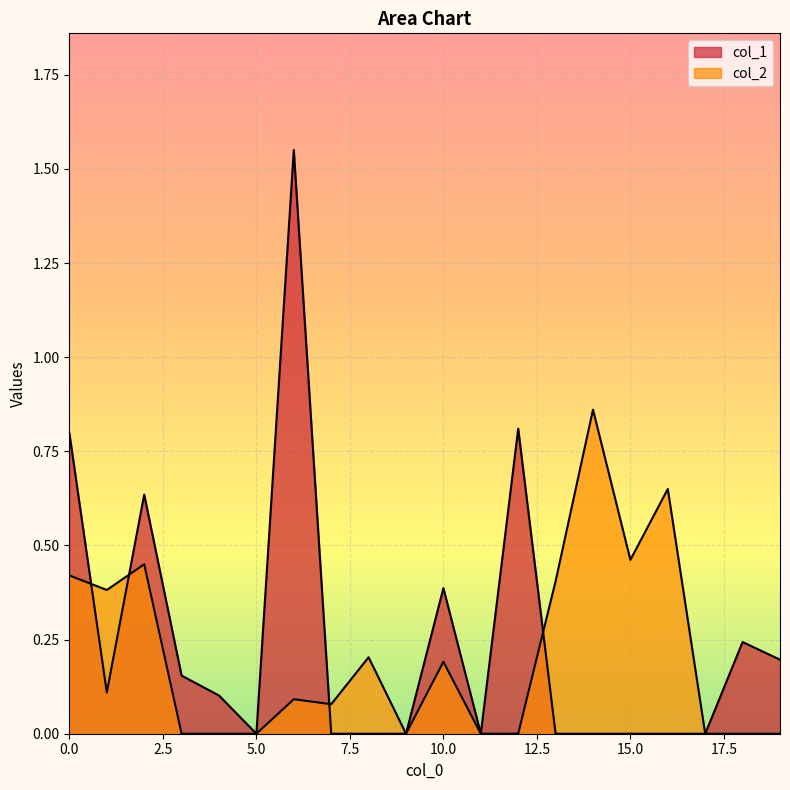

True or false: col_1 and col_2 cross at least once.

True